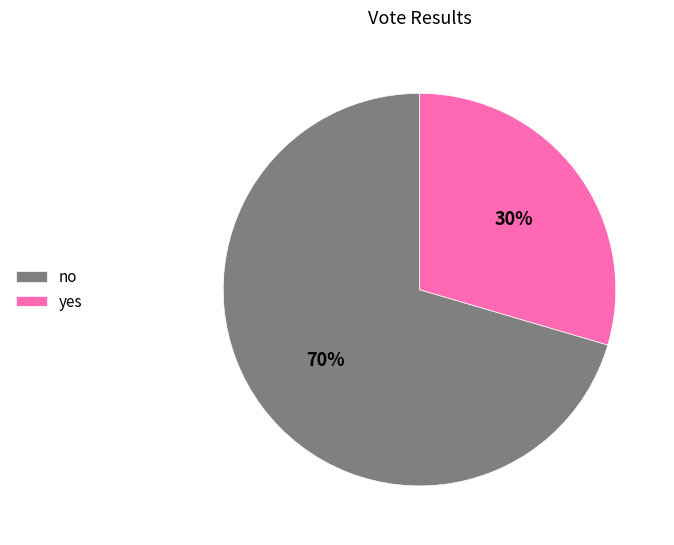

What is the largest slice in the pie chart?

no